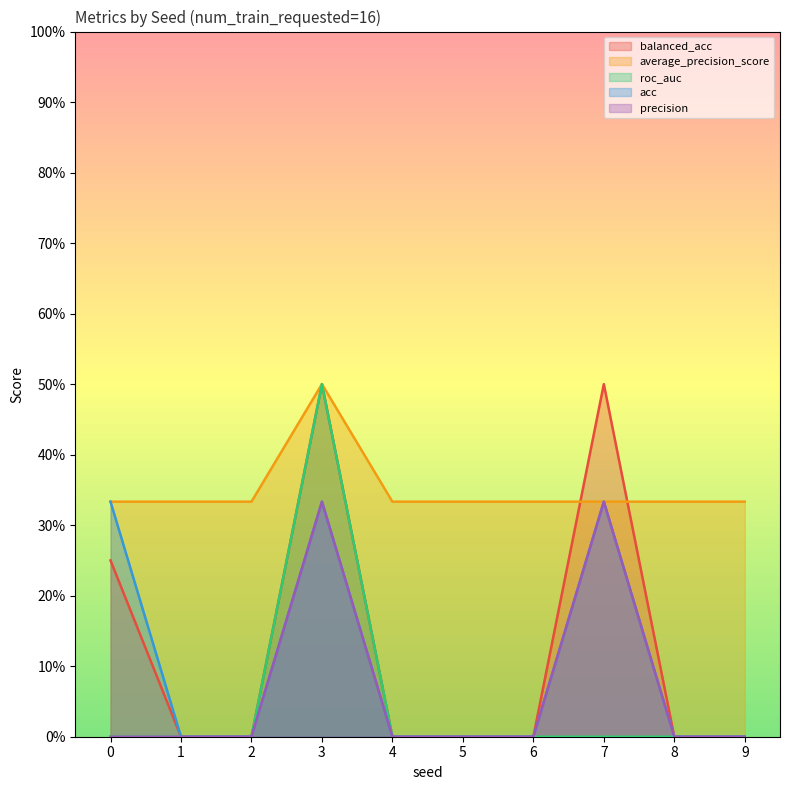

Reading right to left, transcribe all the data shown in this chart.

balanced_acc: 0.0	0.0	0.5	0.0	0.0	0.0	0.5	0.0	0.0	0.2
average_precision_score: 0.3	0.3	0.3	0.3	0.3	0.3	0.5	0.3	0.3	0.3
roc_auc: 0.0	0.0	0.0	0.0	0.0	0.0	0.5	0.0	0.0	0.0
acc: 0.0	0.0	0.3	0.0	0.0	0.0	0.3	0.0	0.0	0.3
precision: 0.0	0.0	0.3	0.0	0.0	0.0	0.3	0.0	0.0	0.0